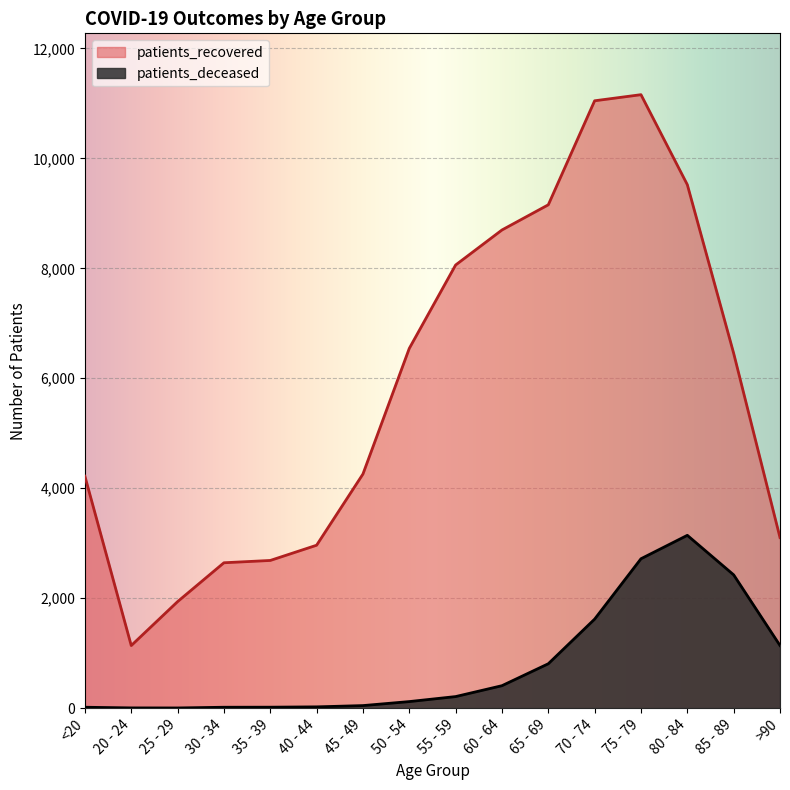

Count the number of data series in this chart.

2